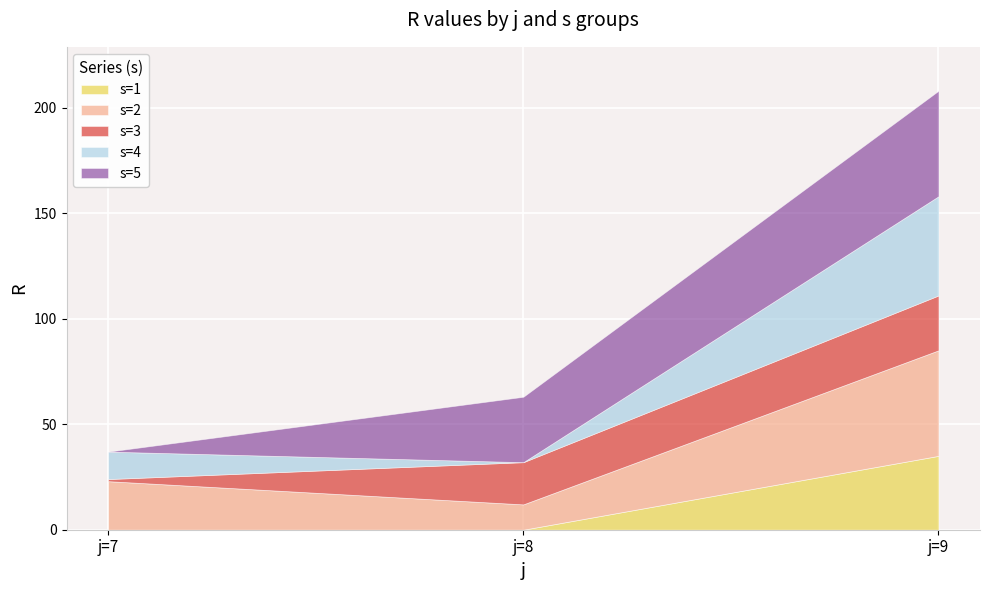

What is the highest value of the s=4 series?

47